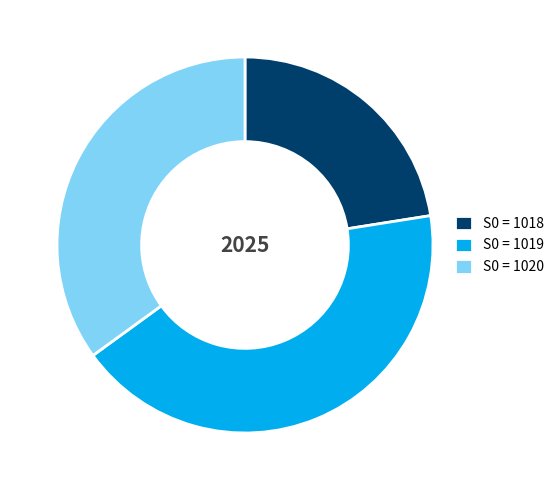

Combined, do S0 = 1019 and S0 = 1018 account for over 50%?

Yes